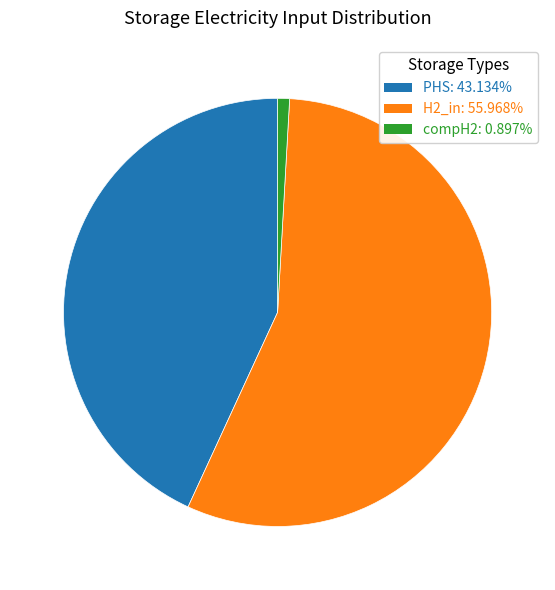

How many segments does this pie chart have?

3